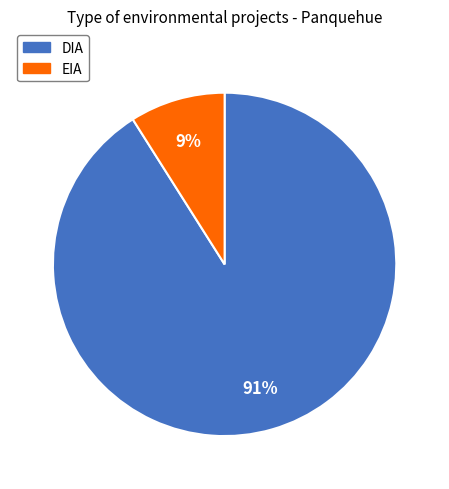

How many slices are in this pie chart?

2